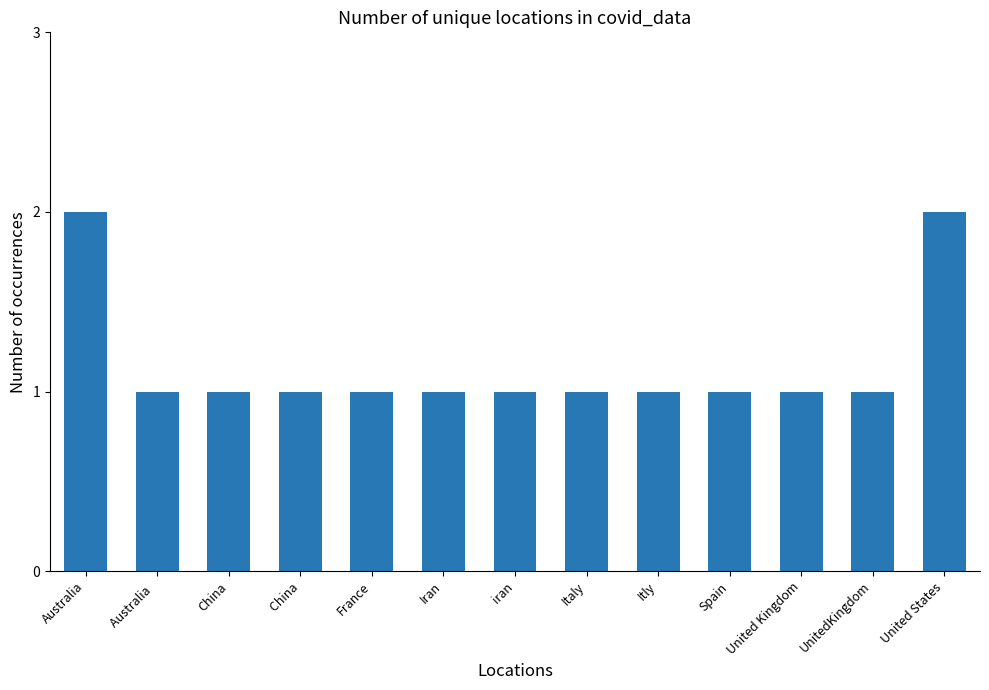

Reading right to left, extract all data points from this chart.

2	1	1	1	1	1	1	1	1	1	1	1	2